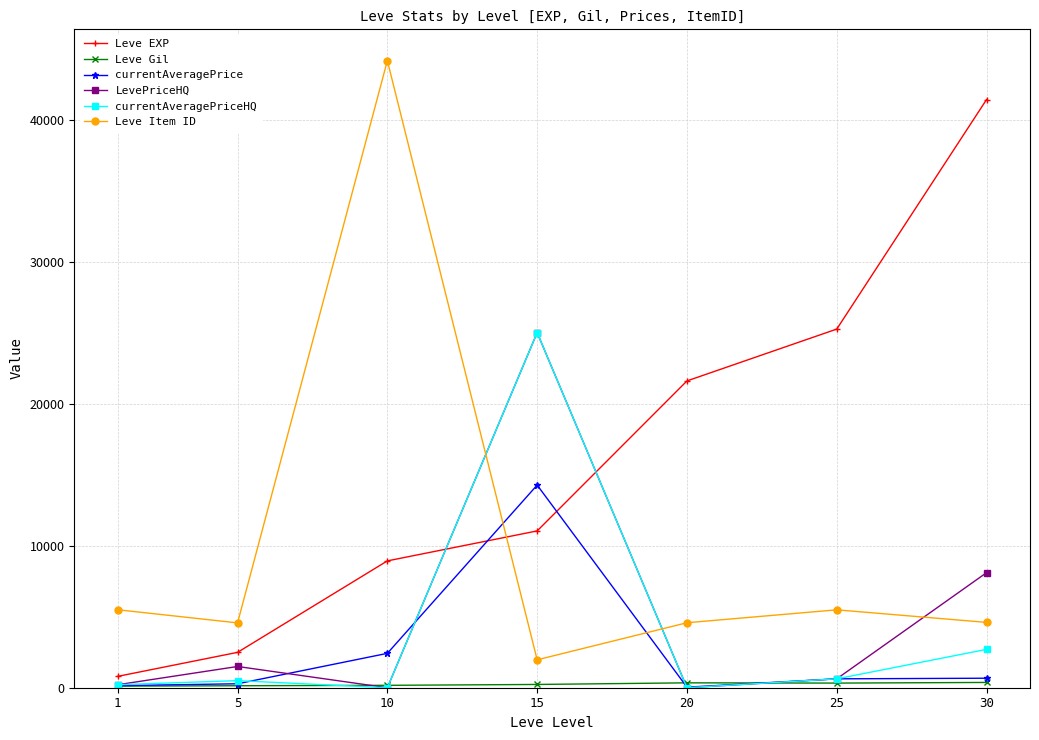

After their last crossing, which series has the higher values: Leve Item ID or currentAveragePrice?

Leve Item ID